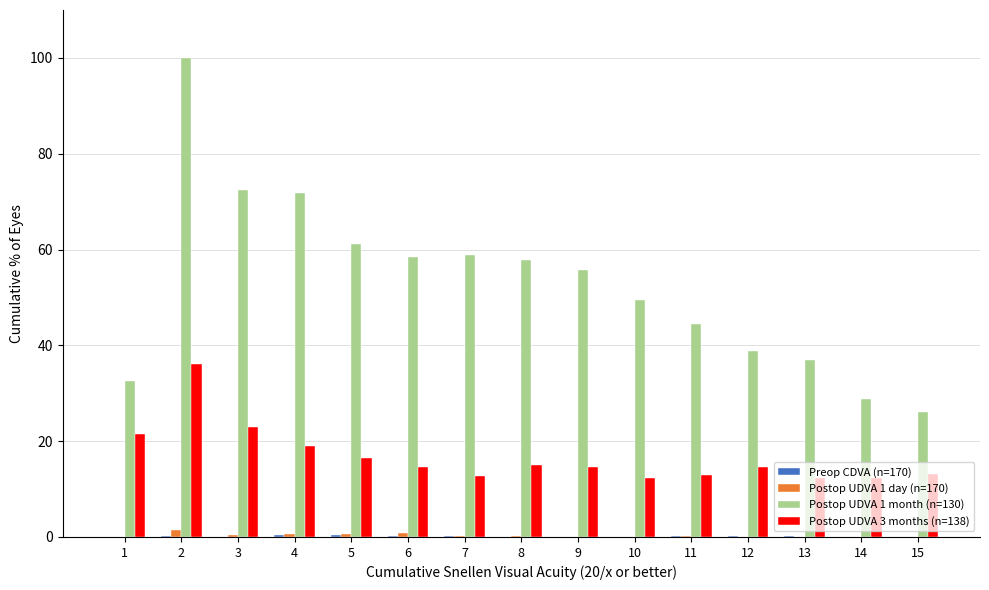

What is the greatest value displayed?

100.0